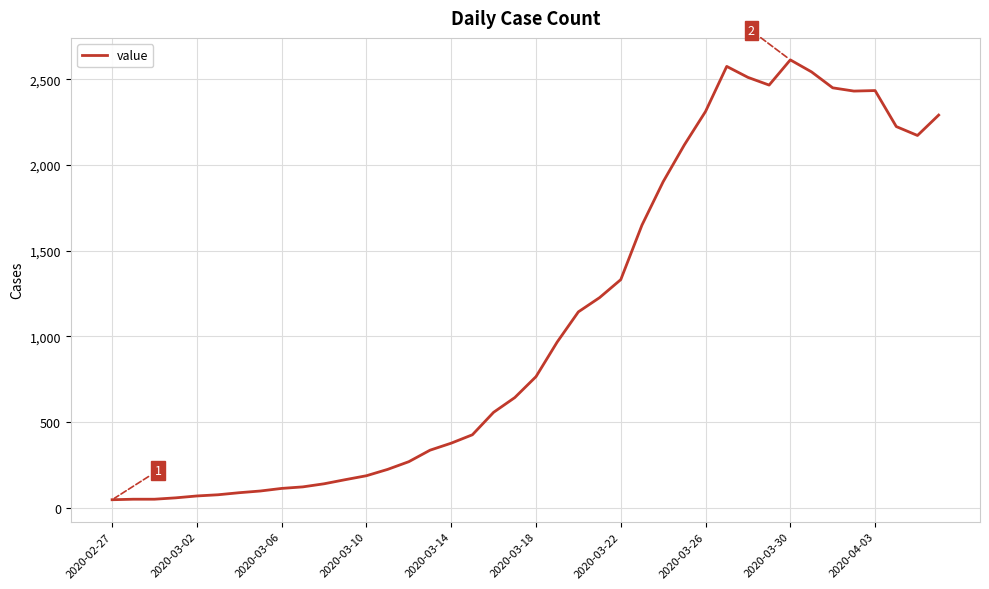

What is the difference between the maximum and minimum values?

2566